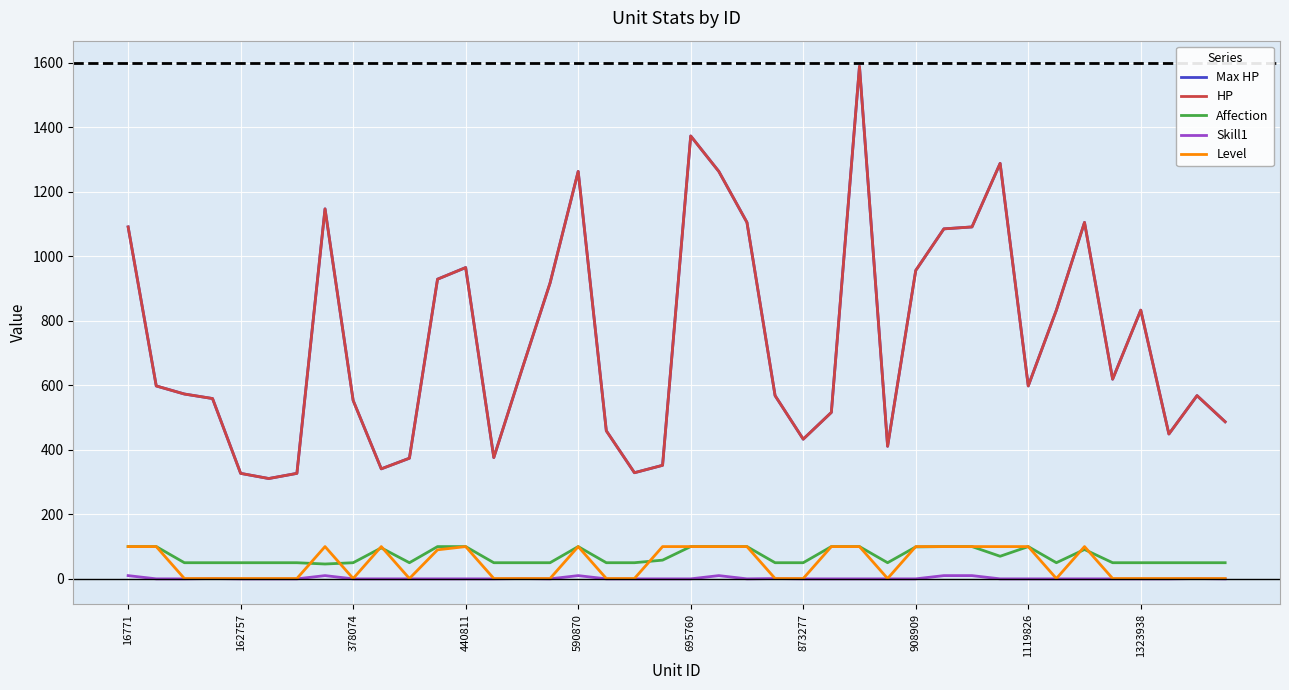

At how many categories does at least one series exceed 1505?

1